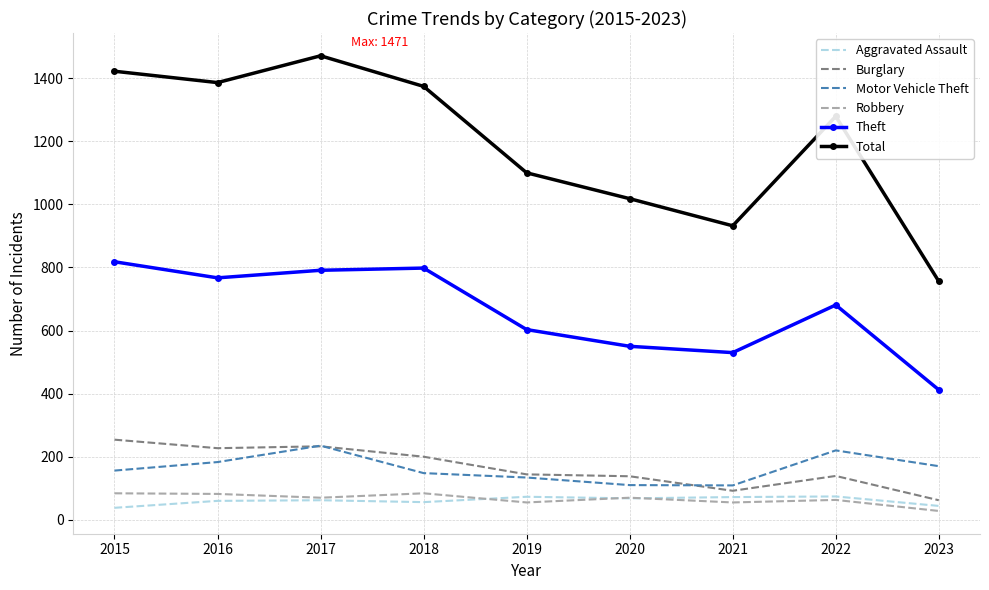

The Aggravated Assault series shows 38 at 2015. True or false?

True